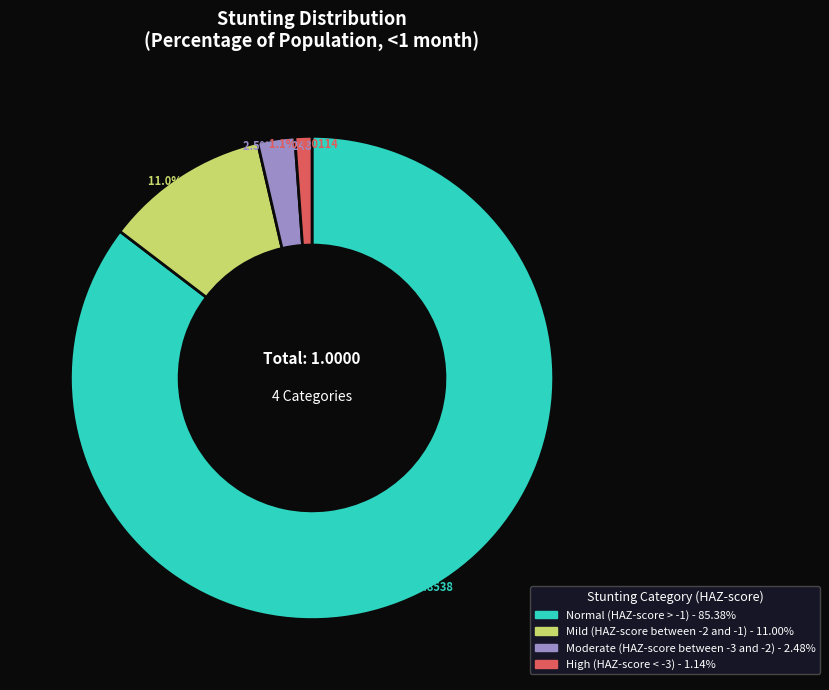

To the nearest percent, what portion does Mild (HAZ-score between -2 and -1) represent?

11%